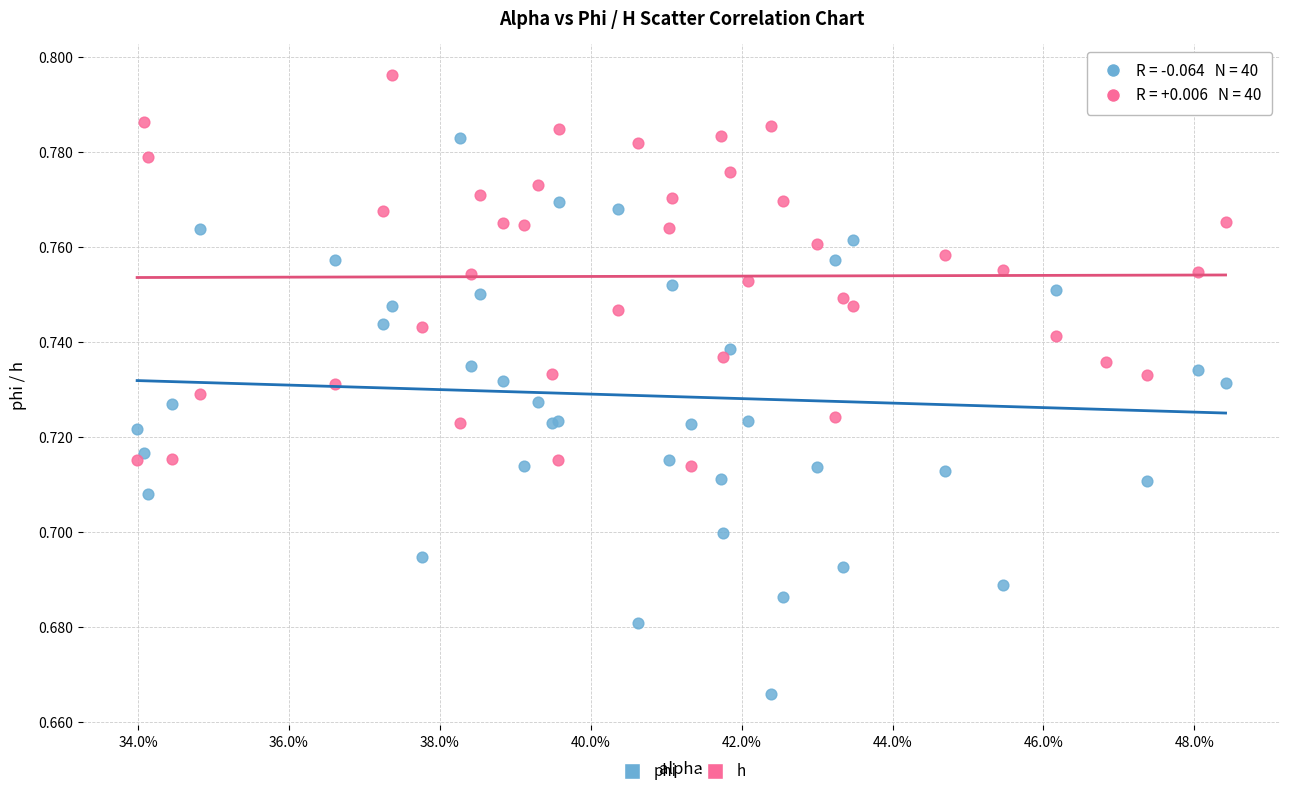

Which series contains the lowest Y value?

phi